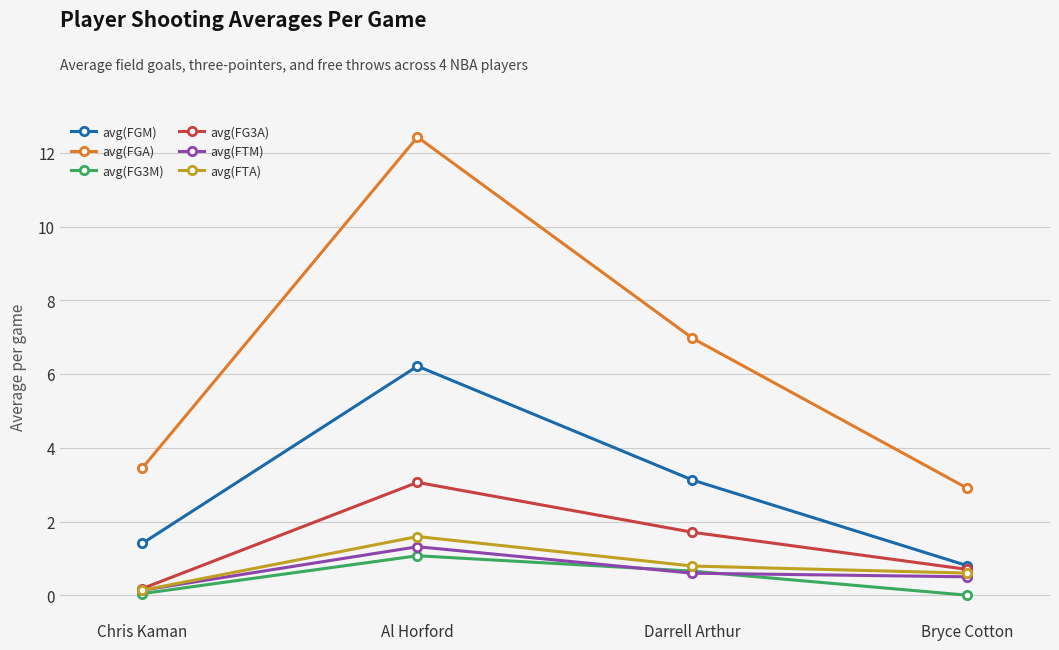

True or false: avg(FTM) and avg(FGM) cross at least once.

False